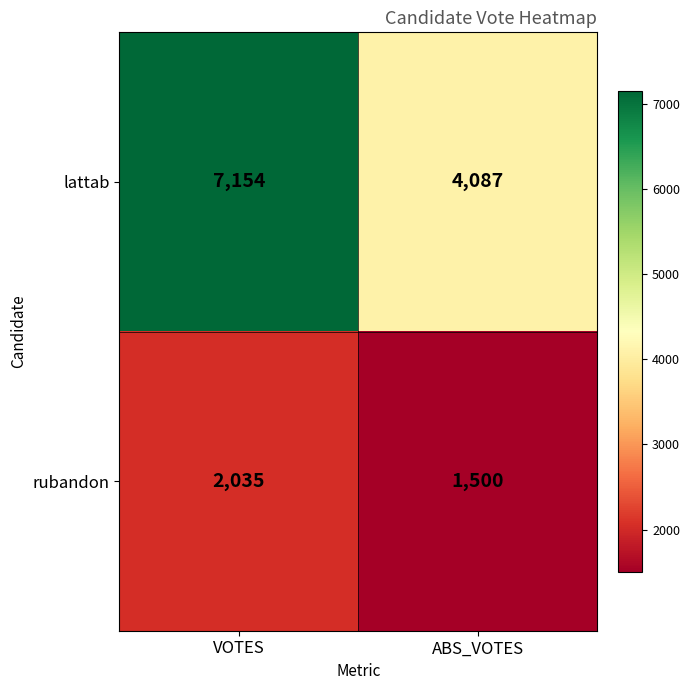

List the series in order of their peak value, highest first.

lattab, rubandon